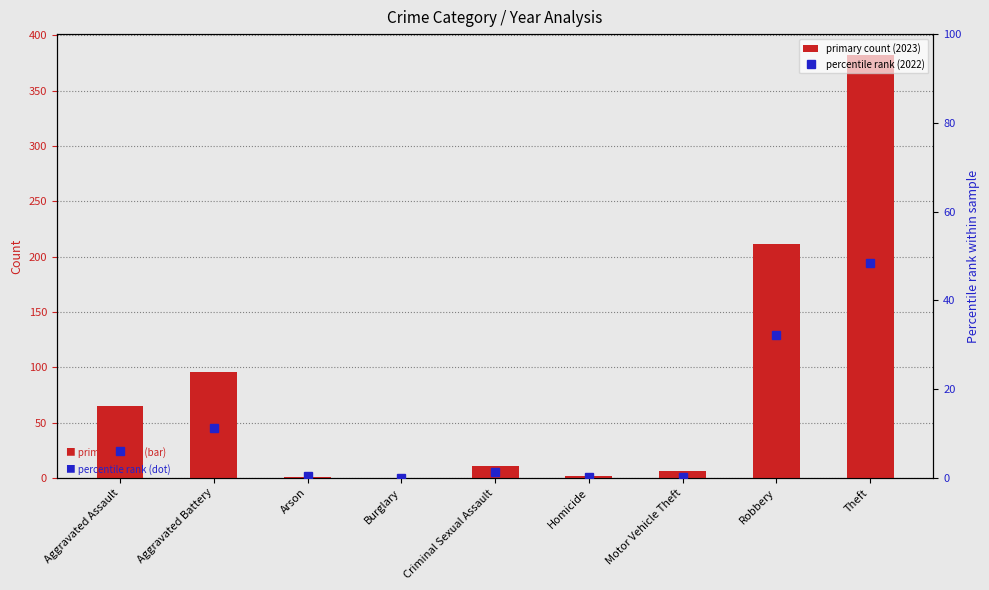

Read the percentile rank (2022) value at Aggravated Assault.

6.0